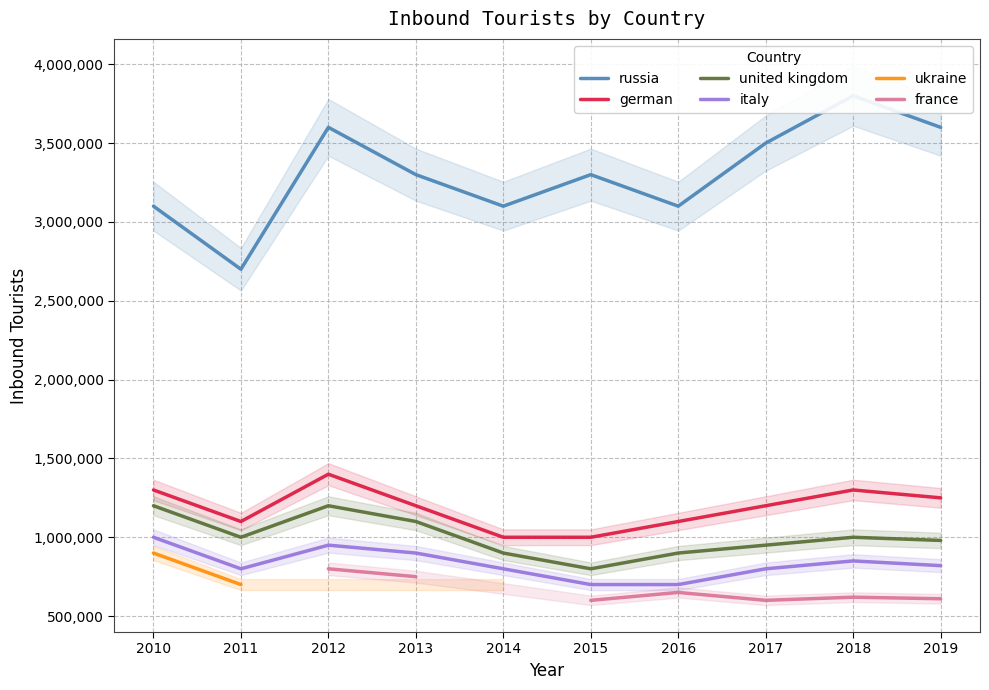

The value of united kingdom at 2013 is 1100000.0. True or false?

True